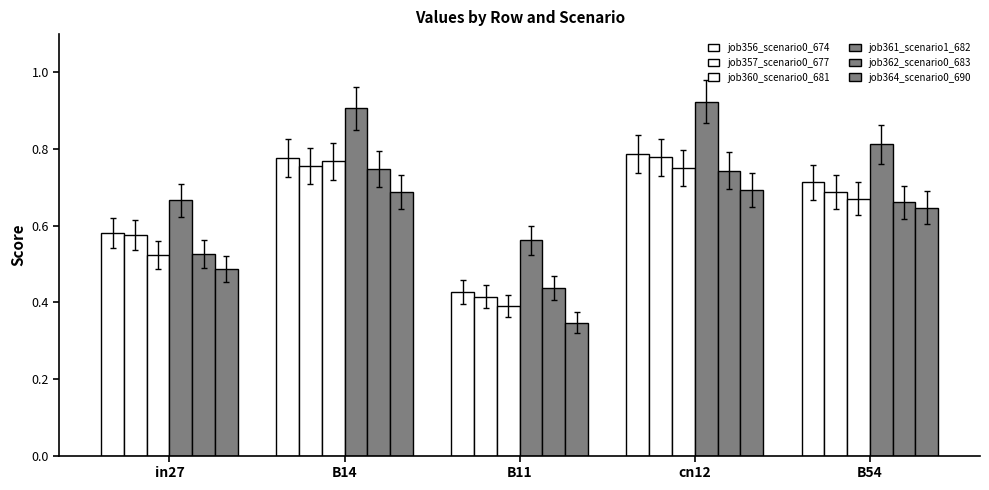

How many bars are there in total?

30